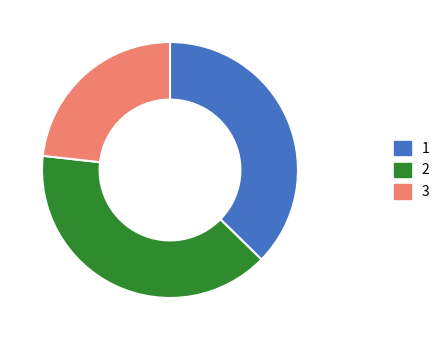

How many slices are in this pie chart?

3